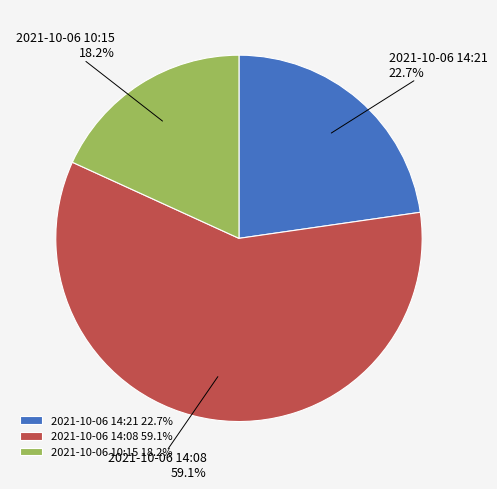

To the nearest percent, what is the difference between the 2021-10-06 14:21 and 2021-10-06 14:08 slice percentages?

36%